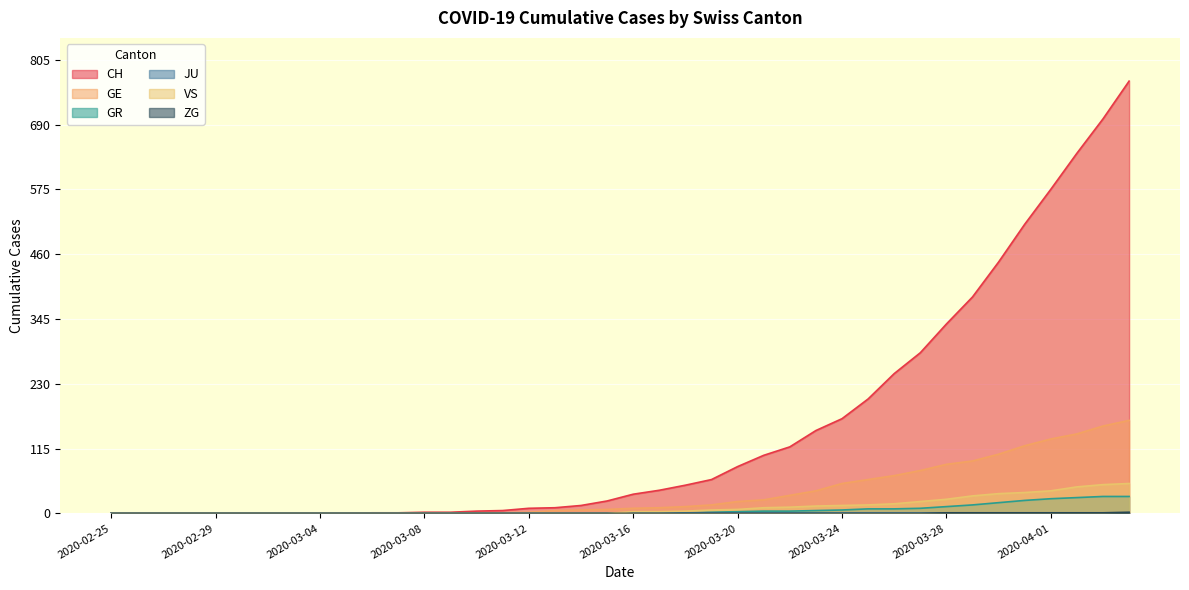

What is the value of the CH point at the 30th from the left?

203